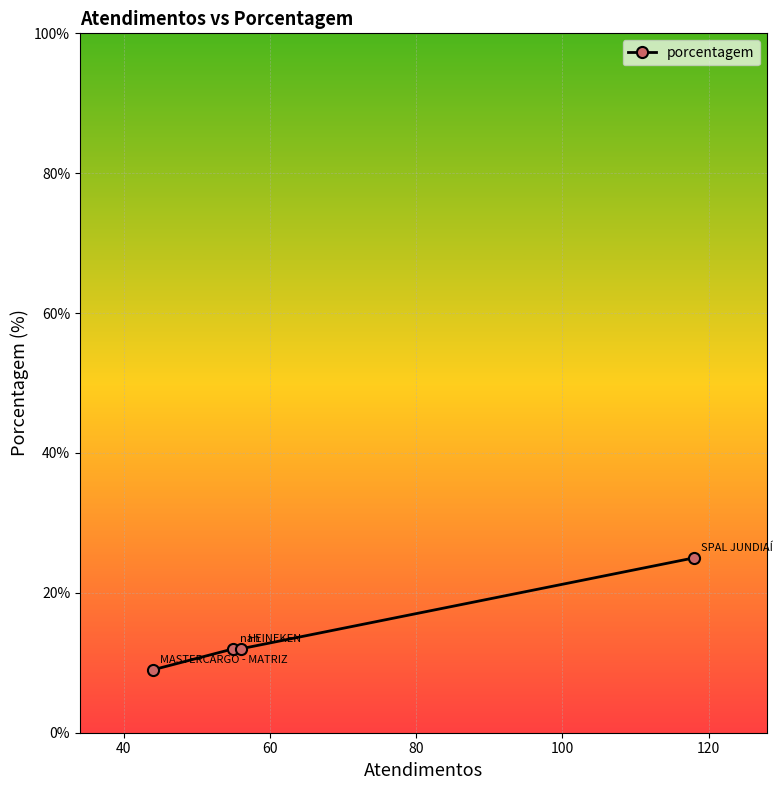

Reading left to right, extract all data points from this chart.

9	12	12	25